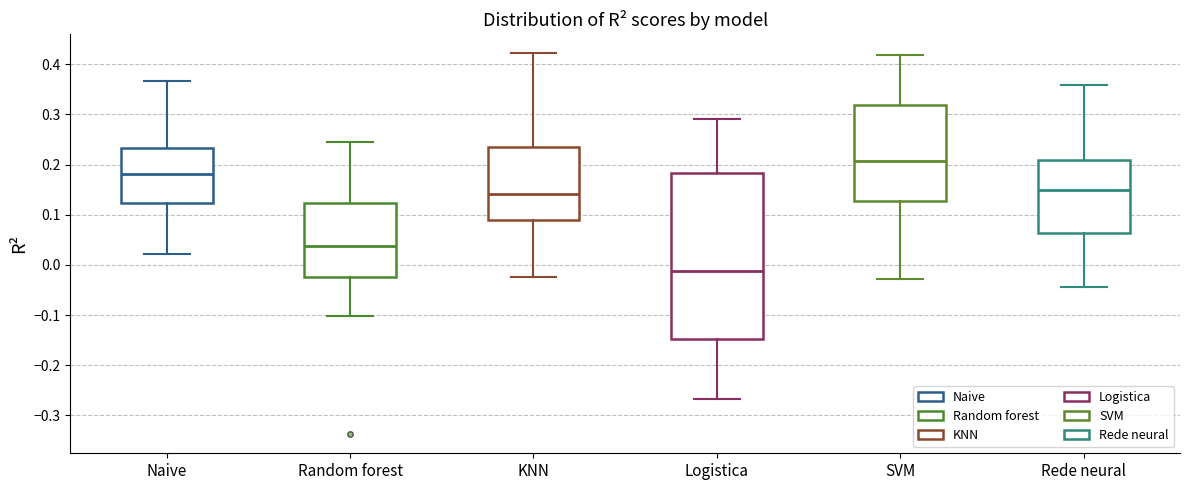

Where is the lower edge of the box for KNN on the y-axis? The values are not printed on the chart, so give them approximately, as read against the axis.

0.09